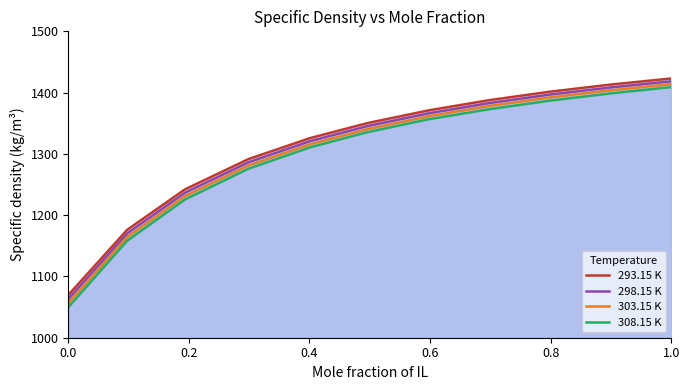

Rank the series by their average value, from lowest to highest.

308.15 K, 303.15 K, 298.15 K, 293.15 K